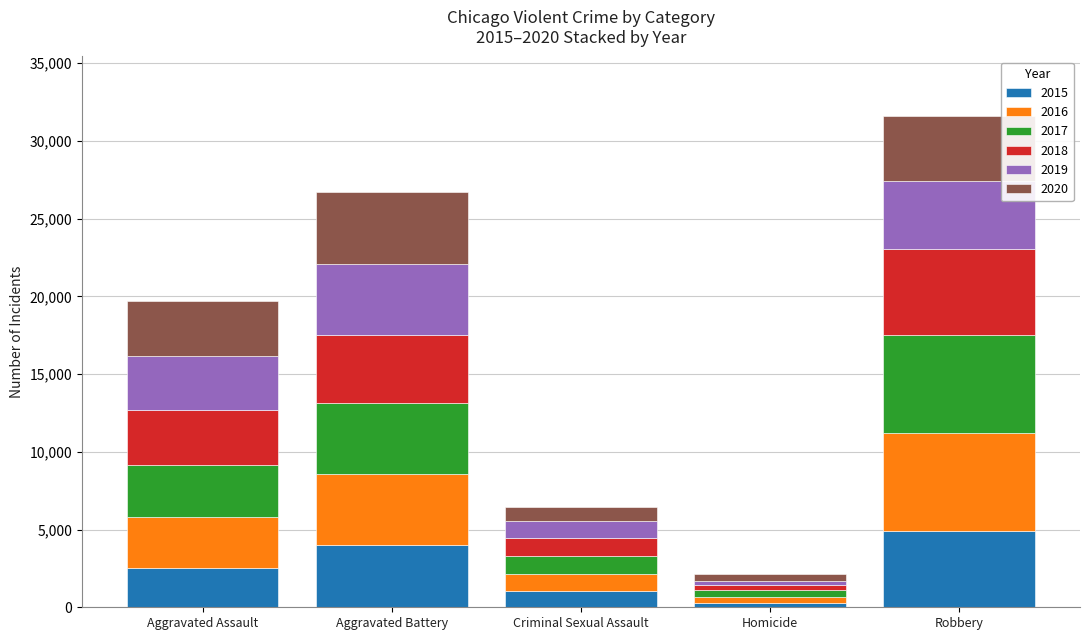

What is the sum of all 2015 values?

12756